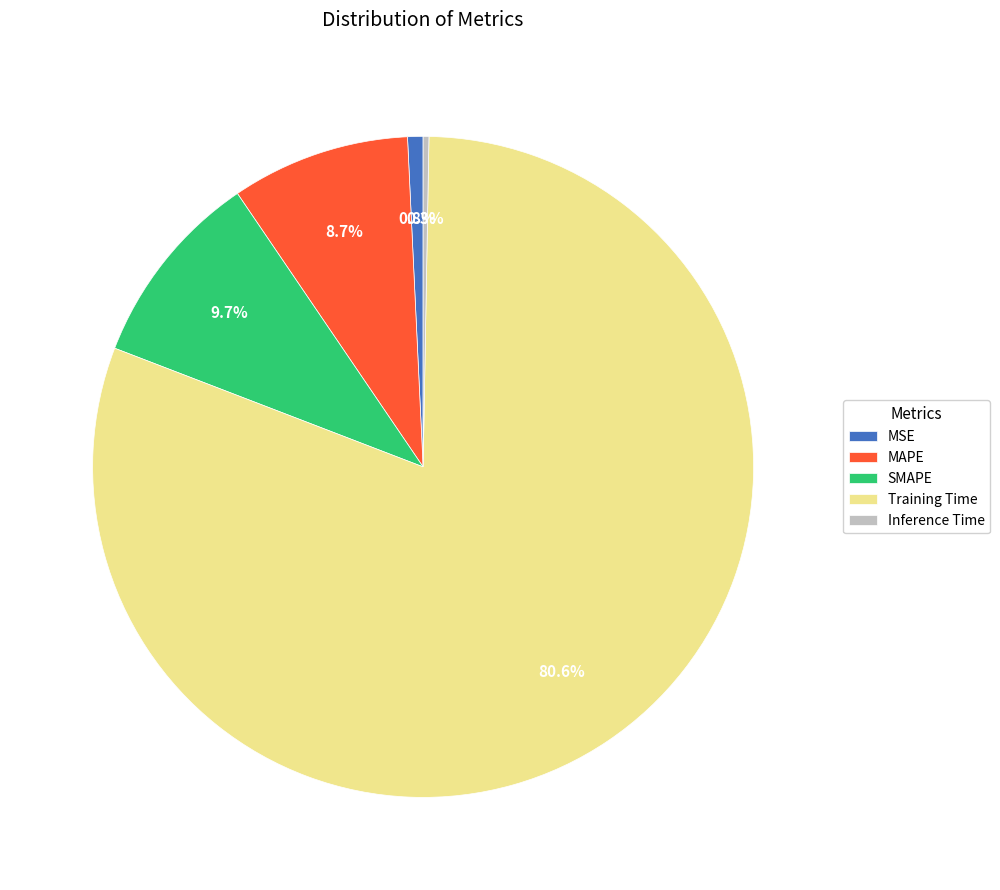

Do Inference Time and MSE together represent more than half of the pie?

No